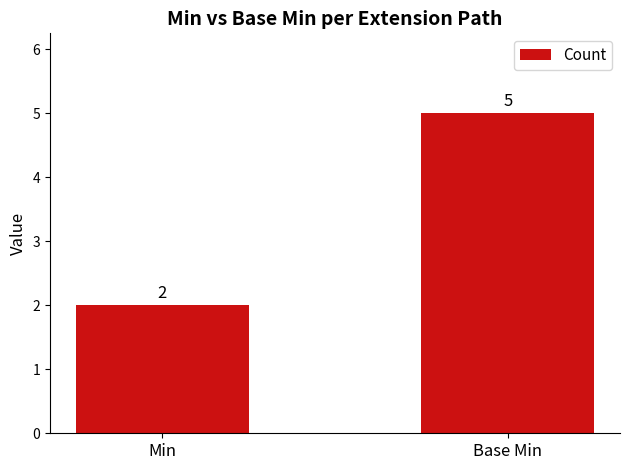

What value does the data have at Min?

2